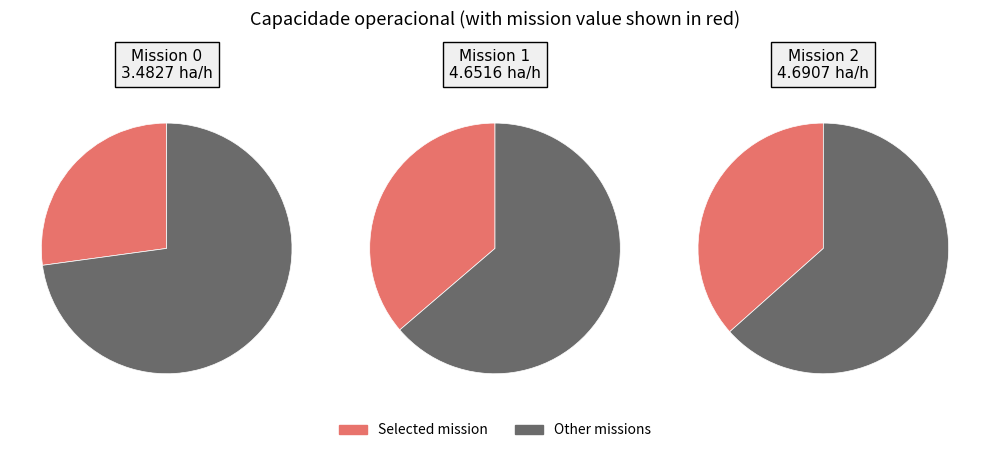

What percentage do 1 and 0 together represent?

63.4%